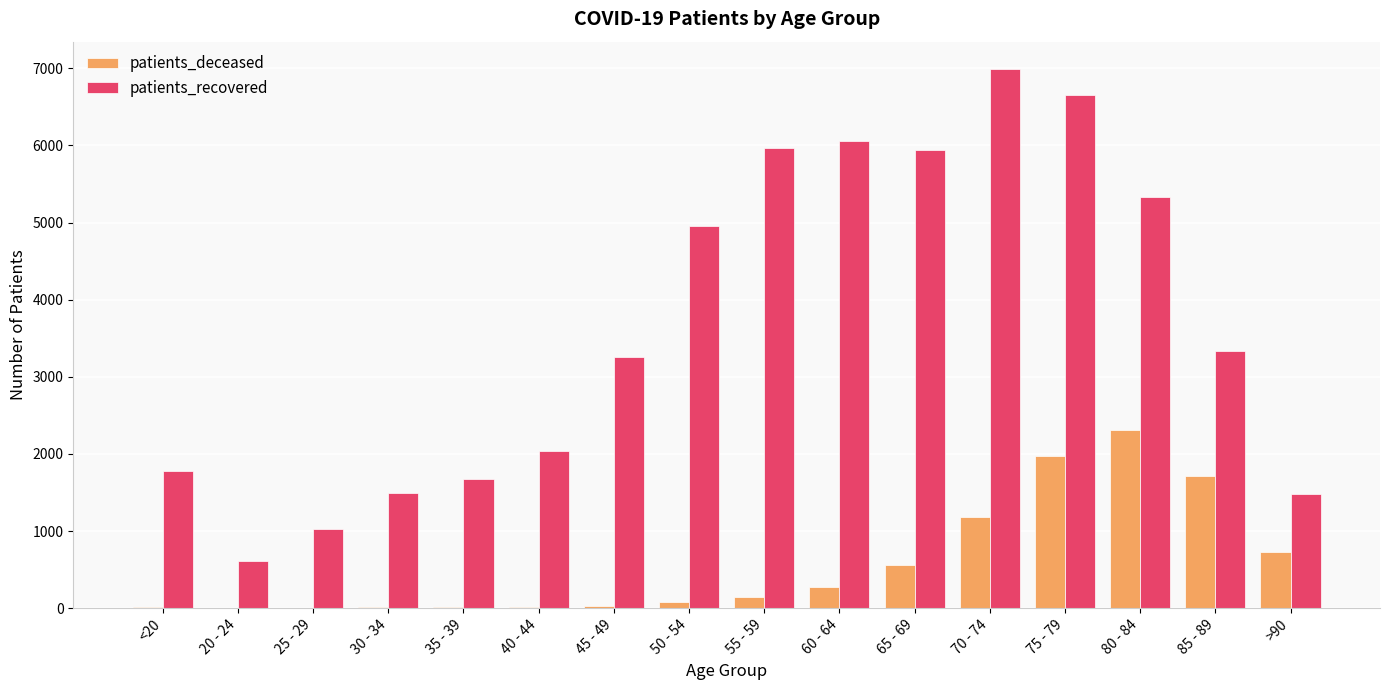

Which series changed the most between <20 and 70 - 74?

patients_recovered